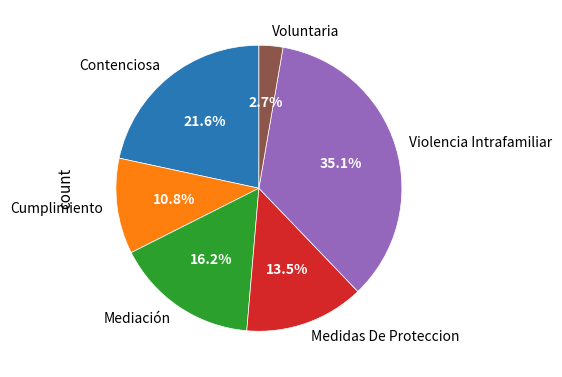

How much of the chart is everything except Voluntaria?

97.3%